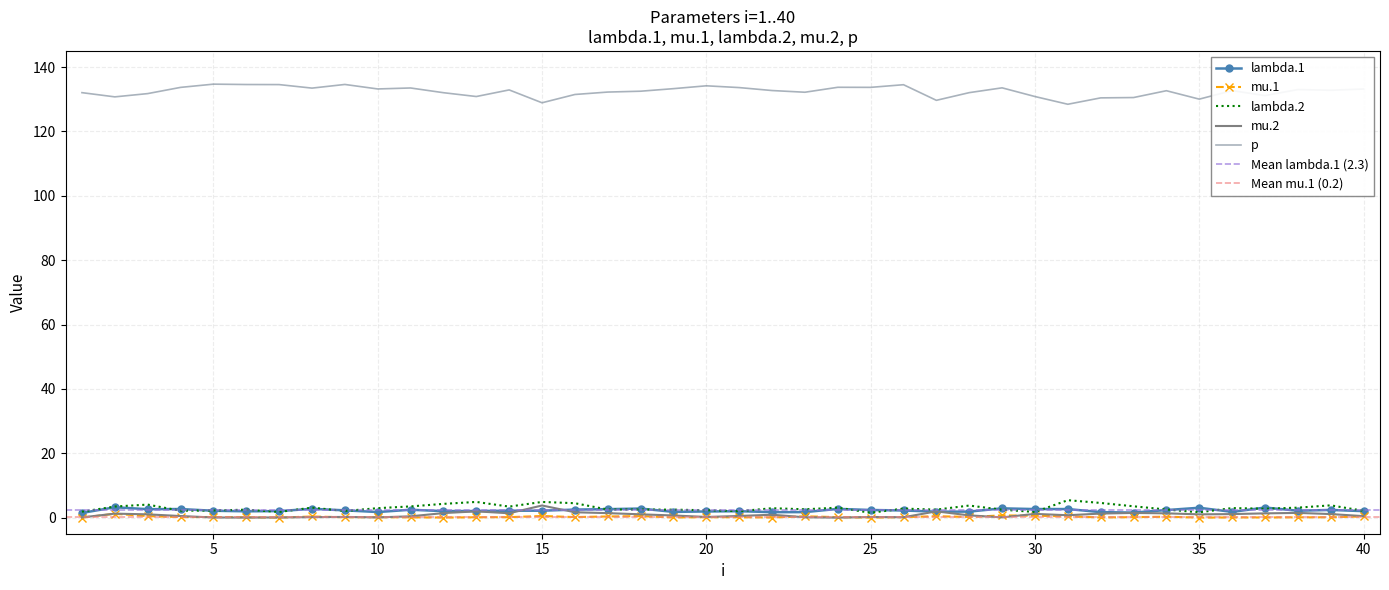

Rank the categories by mu.2 value from highest to lowest.

15, 27, 13, 16, 38, 33, 12, 17, 14, 34, 37, 32, 2, 30, 39, 36, 18, 3, 35, 22, 31, 28, 19, 21, 4, 40, 11, 9, 20, 25, 8, 26, 23, 29, 10, 1, 7, 5, 6, 24